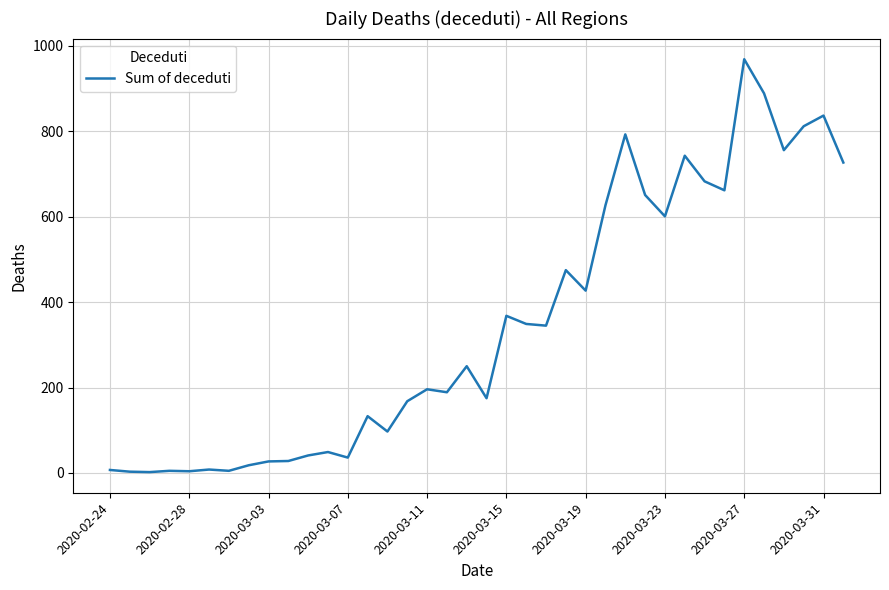

What is the greatest value displayed?

969